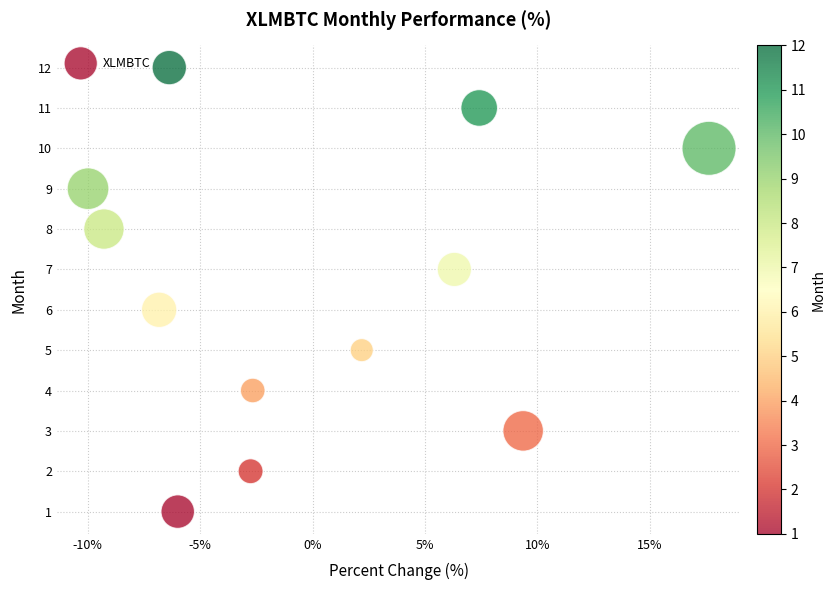

What is the range of Y values (max minus min)?

11